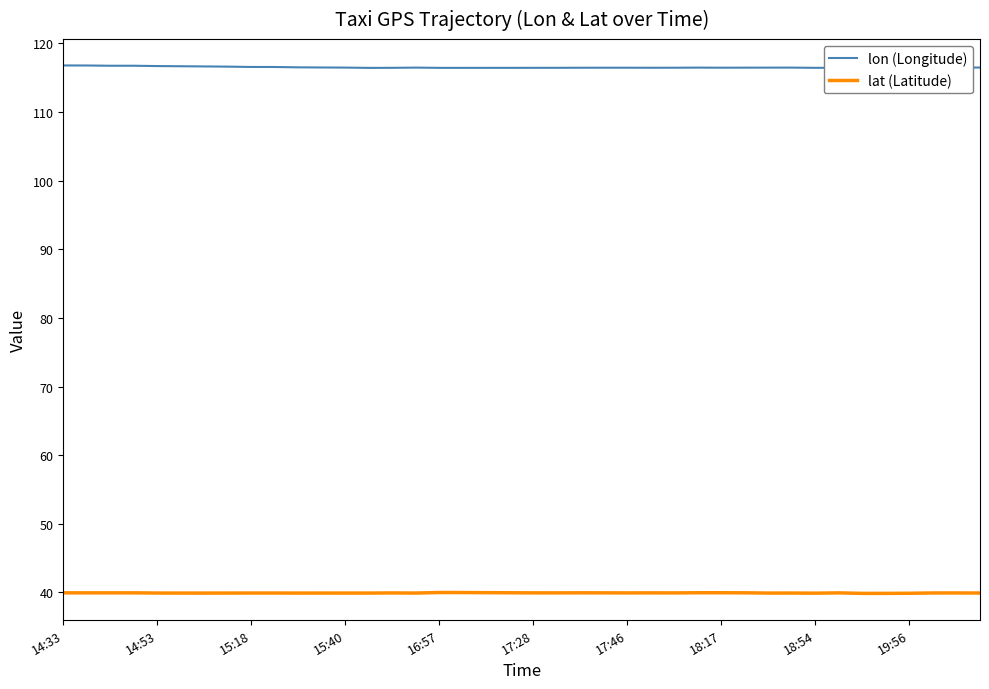

List the series in order of their peak value, highest first.

lon (Longitude), lat (Latitude)